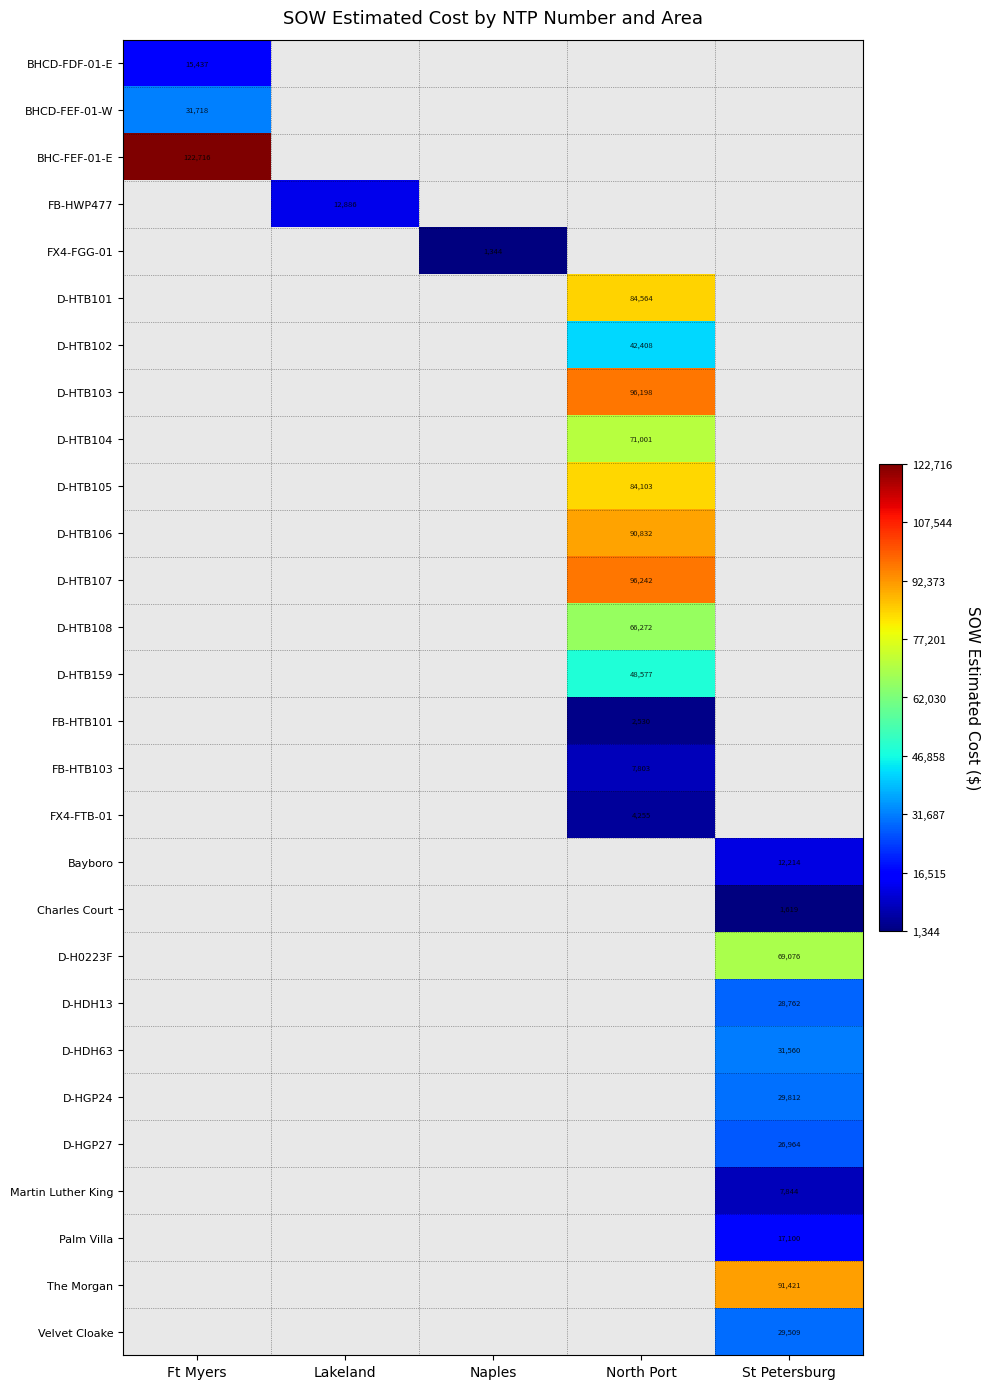

At how many categories does at least one series exceed 107349?

1